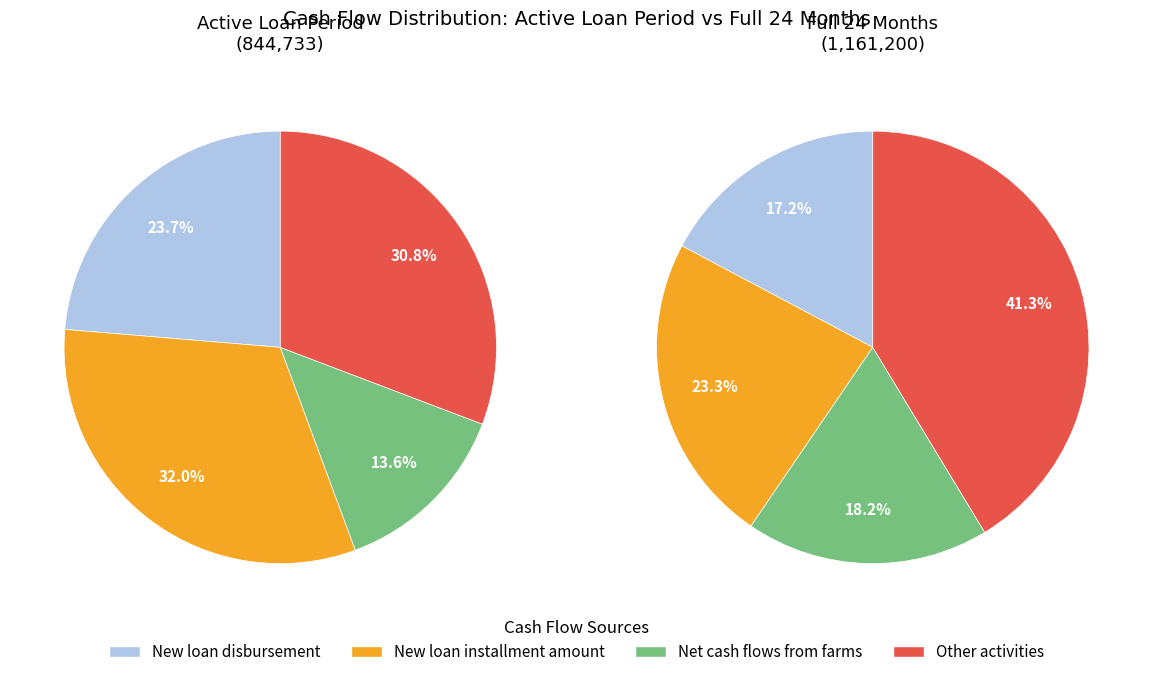

Which slice is the smallest?

New loan disbursement